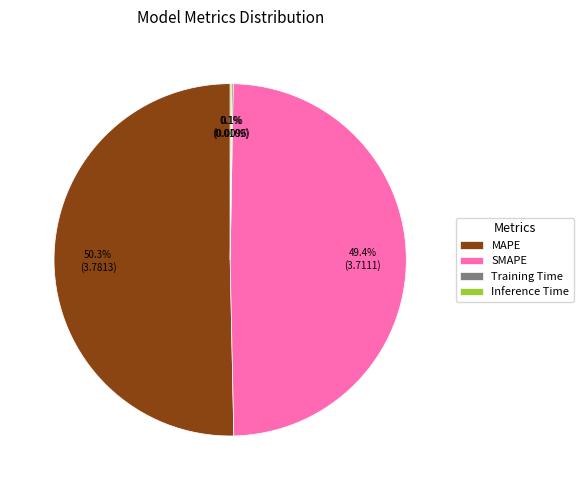

Approximately how many times larger is the value at SMAPE compared to MAPE?

1.0